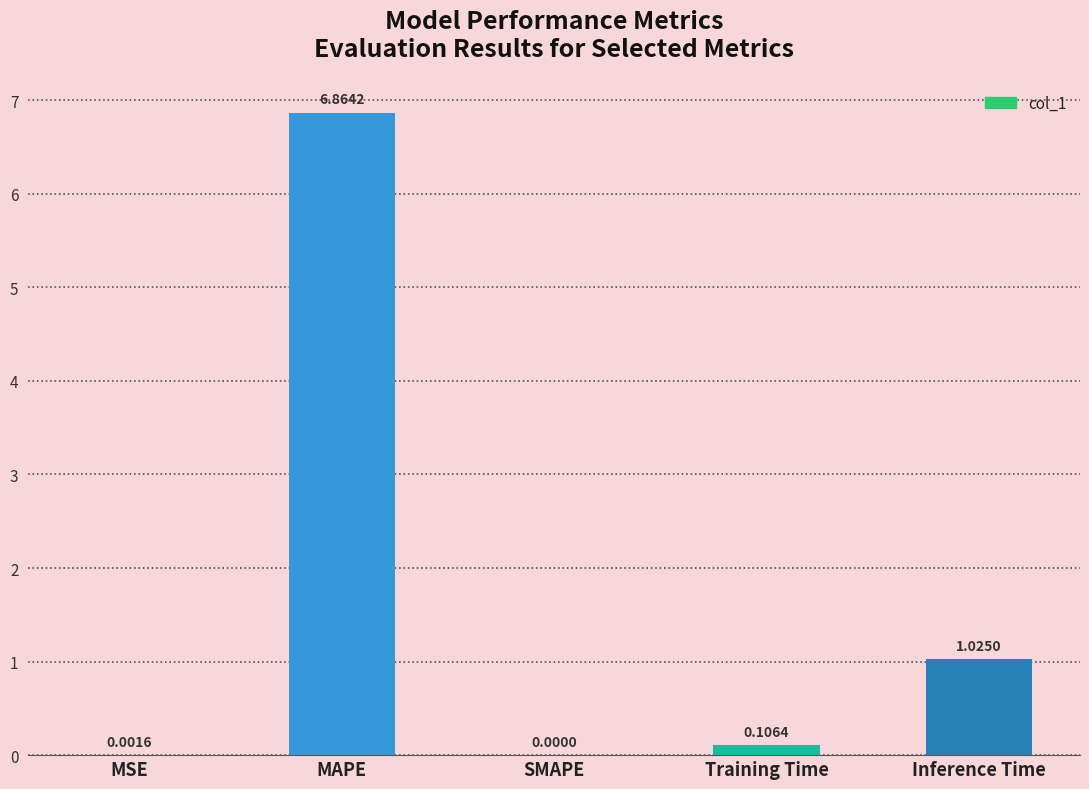

At which category does the chart reach its peak across all series?

MAPE